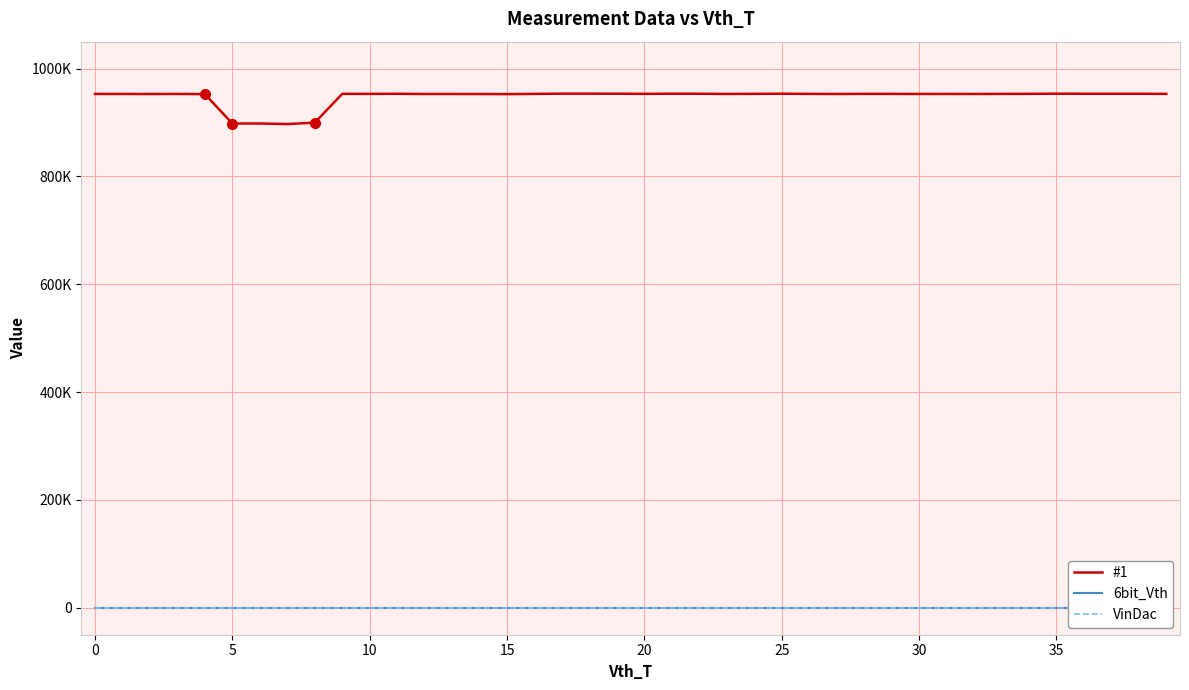

True or false: #1 and VinDac cross at least once.

False